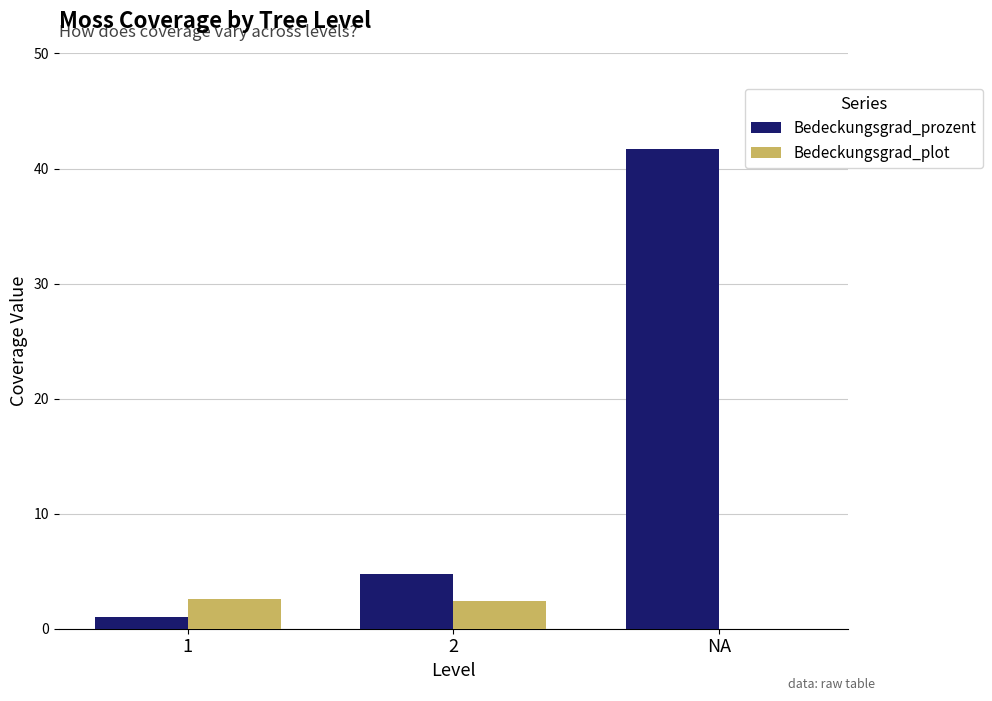

What is the sum of all Bedeckungsgrad_plot values?

5.0